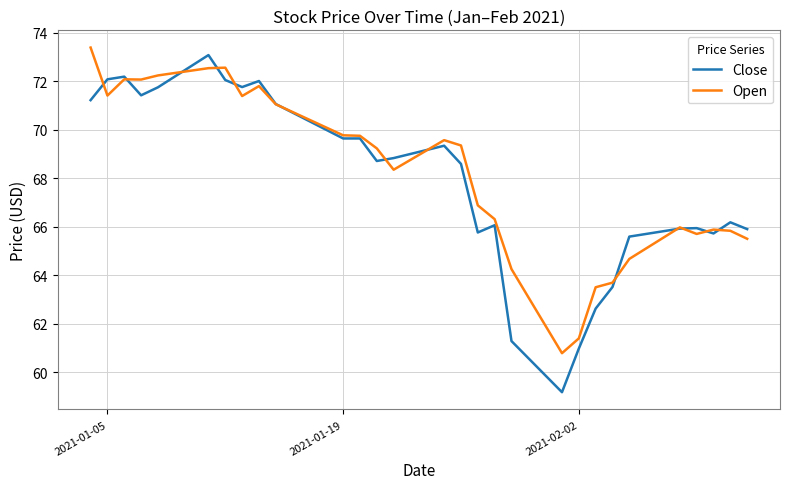

True or false: Close has more than 2 interior local peaks.

True